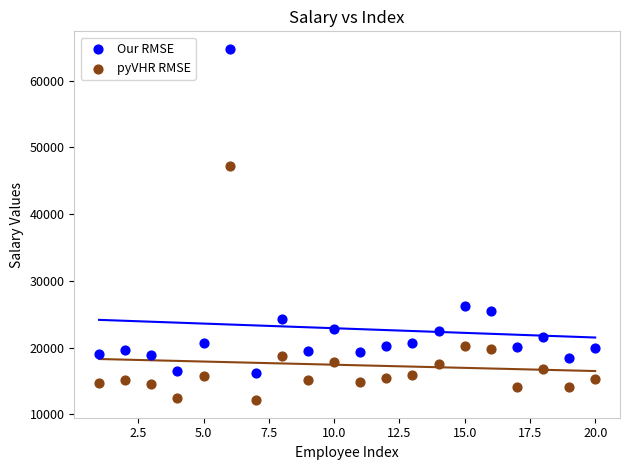

Which series reaches the maximum Y coordinate?

Our RMSE